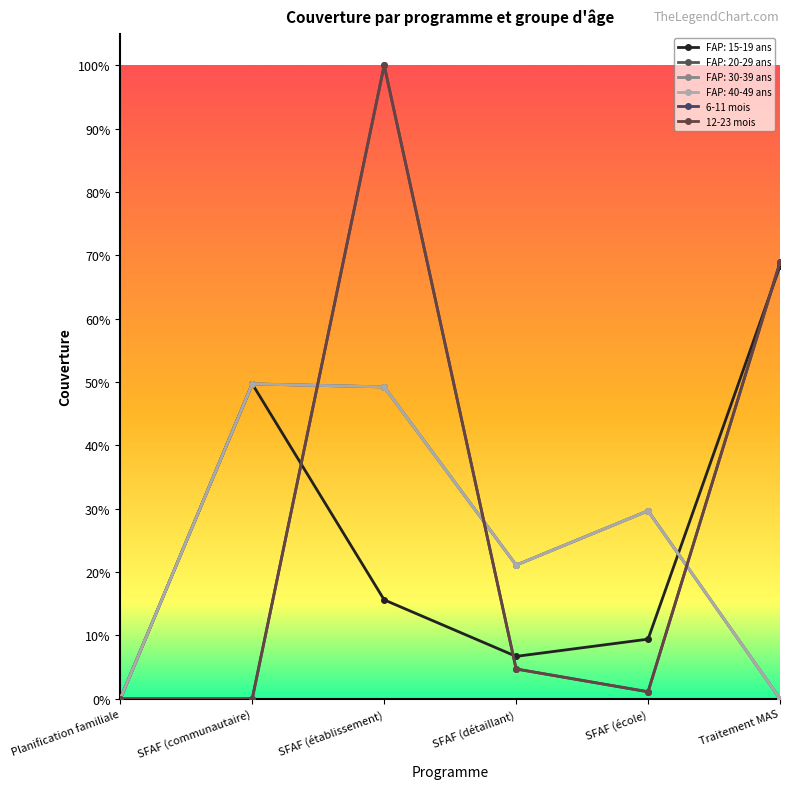

At which label is 12-23 mois closest to 0?

Planification familiale